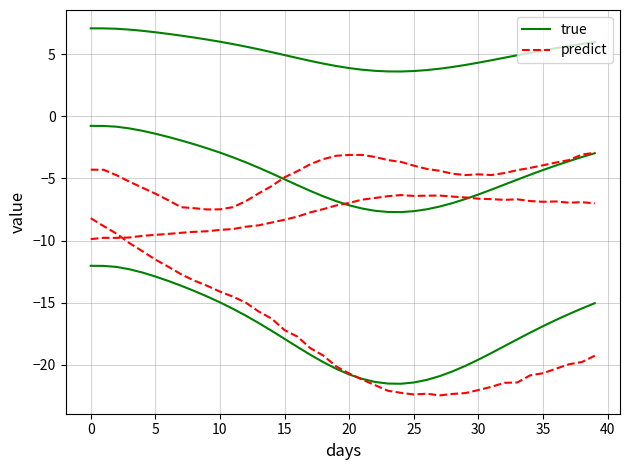

True or false: predict has more than 1 interior local peaks.

False